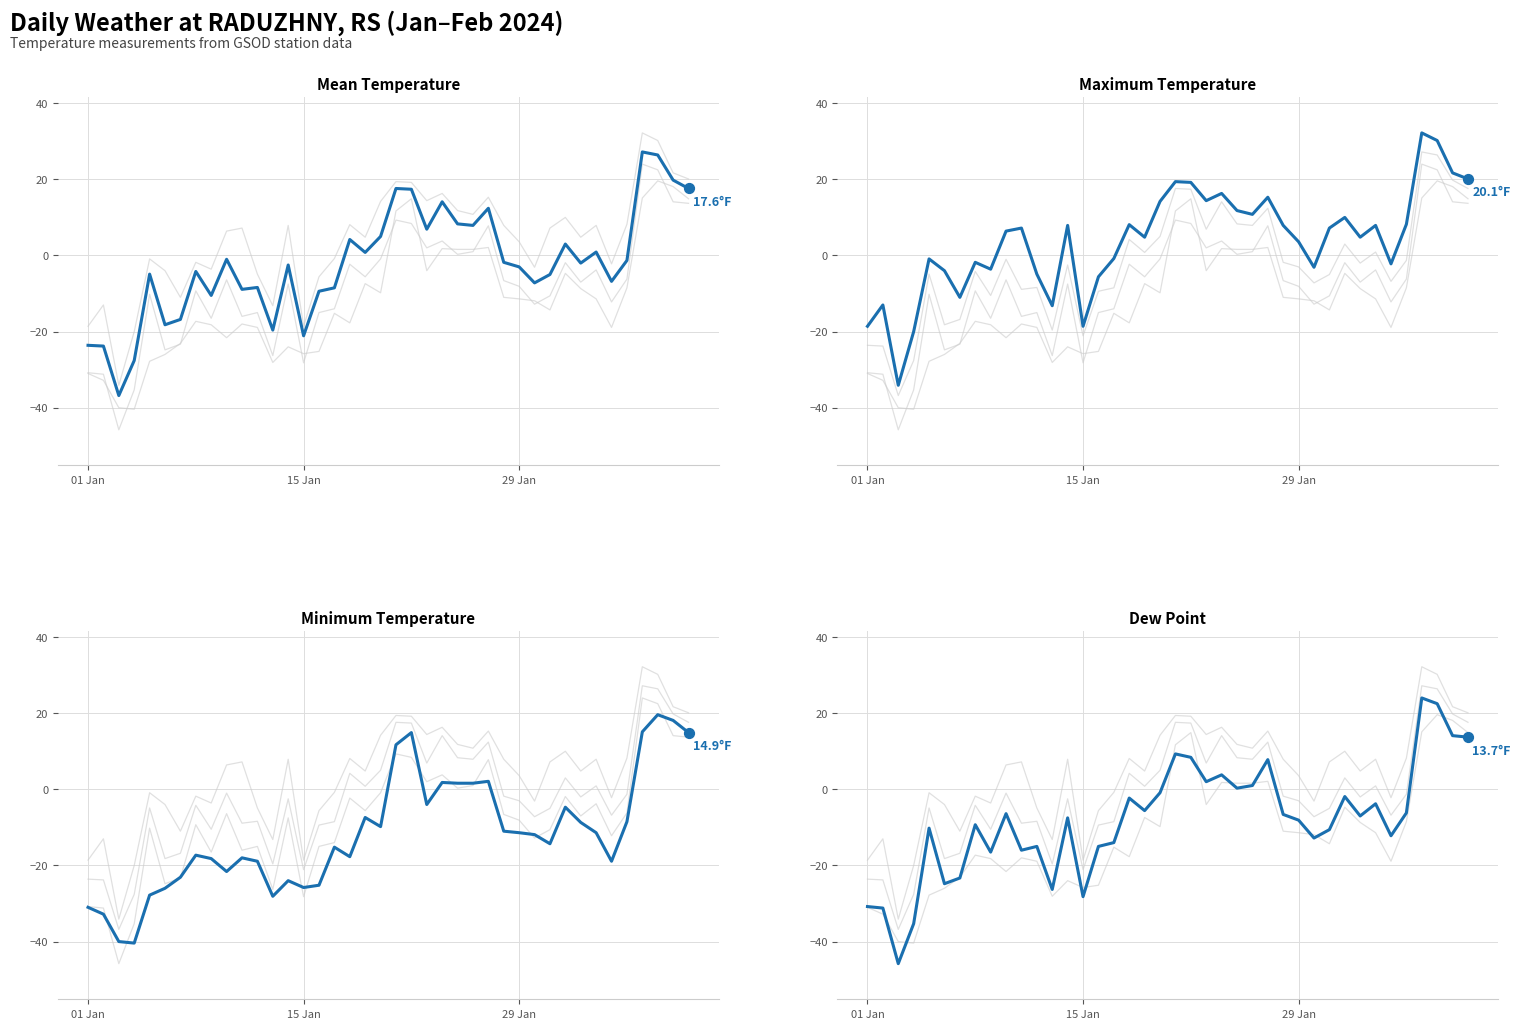

At how many categories does at least one series exceed -38?

40